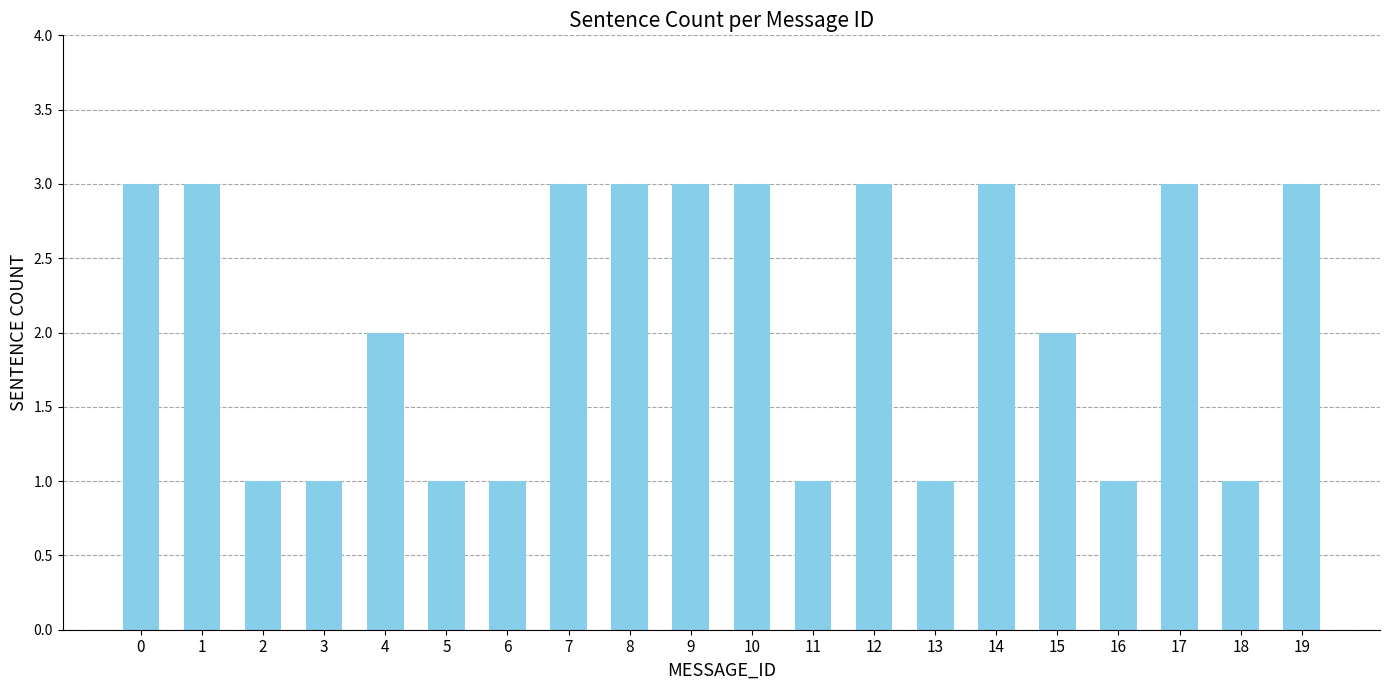

How many distinct data groups are displayed?

1